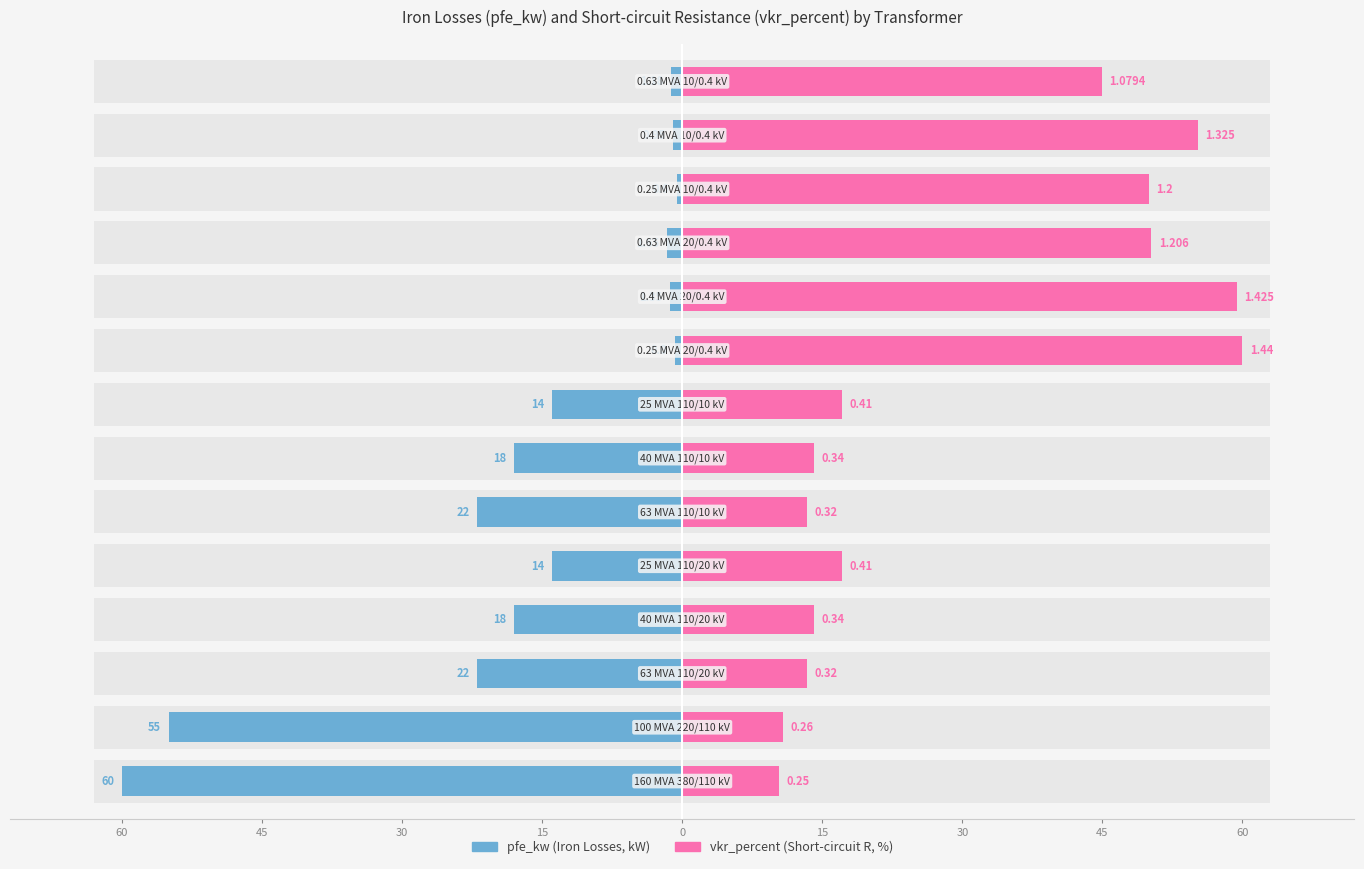

How many bars are there in each group?

2